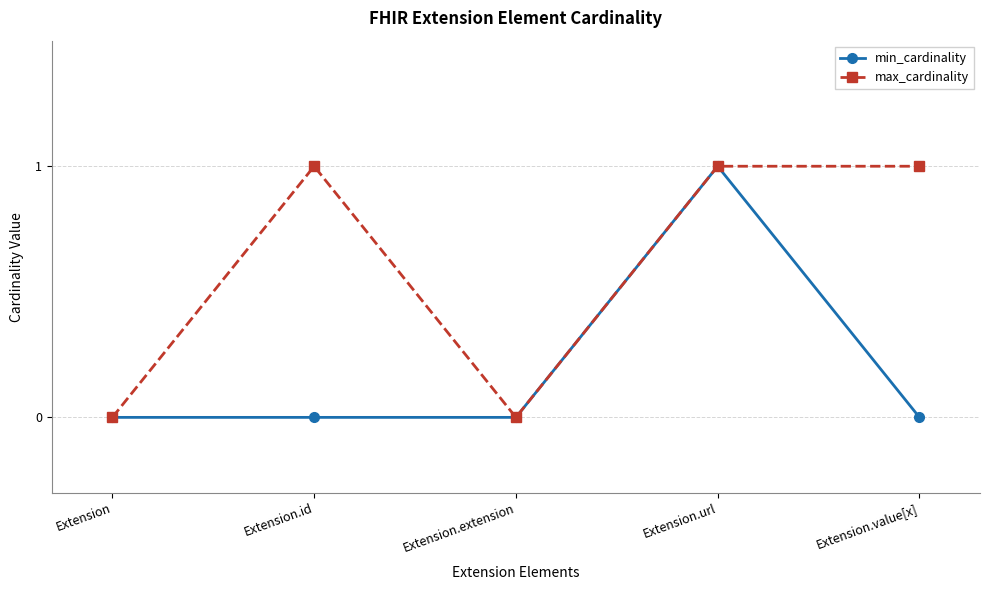

How many interior local valleys does the max_cardinality series have?

1